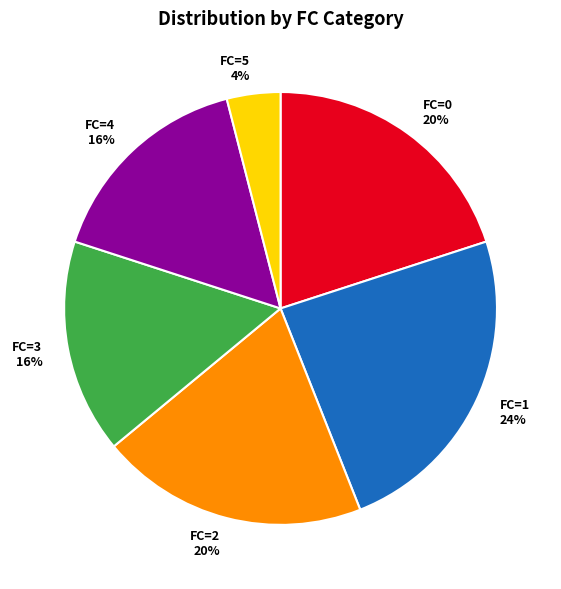

True or false: FC=4 accounts for 16% of the total.

True